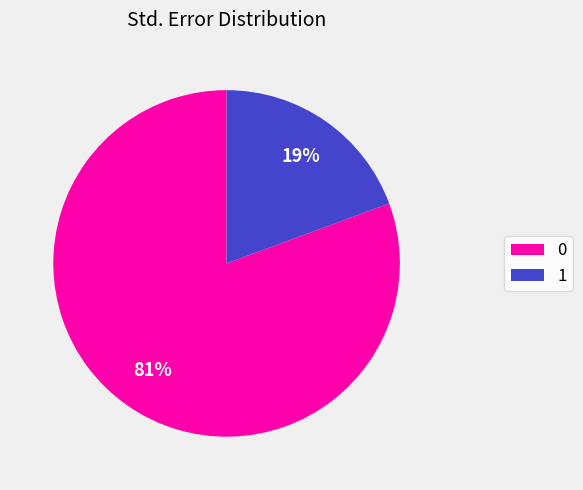

Is the sum of 0 and 1 greater than half?

Yes